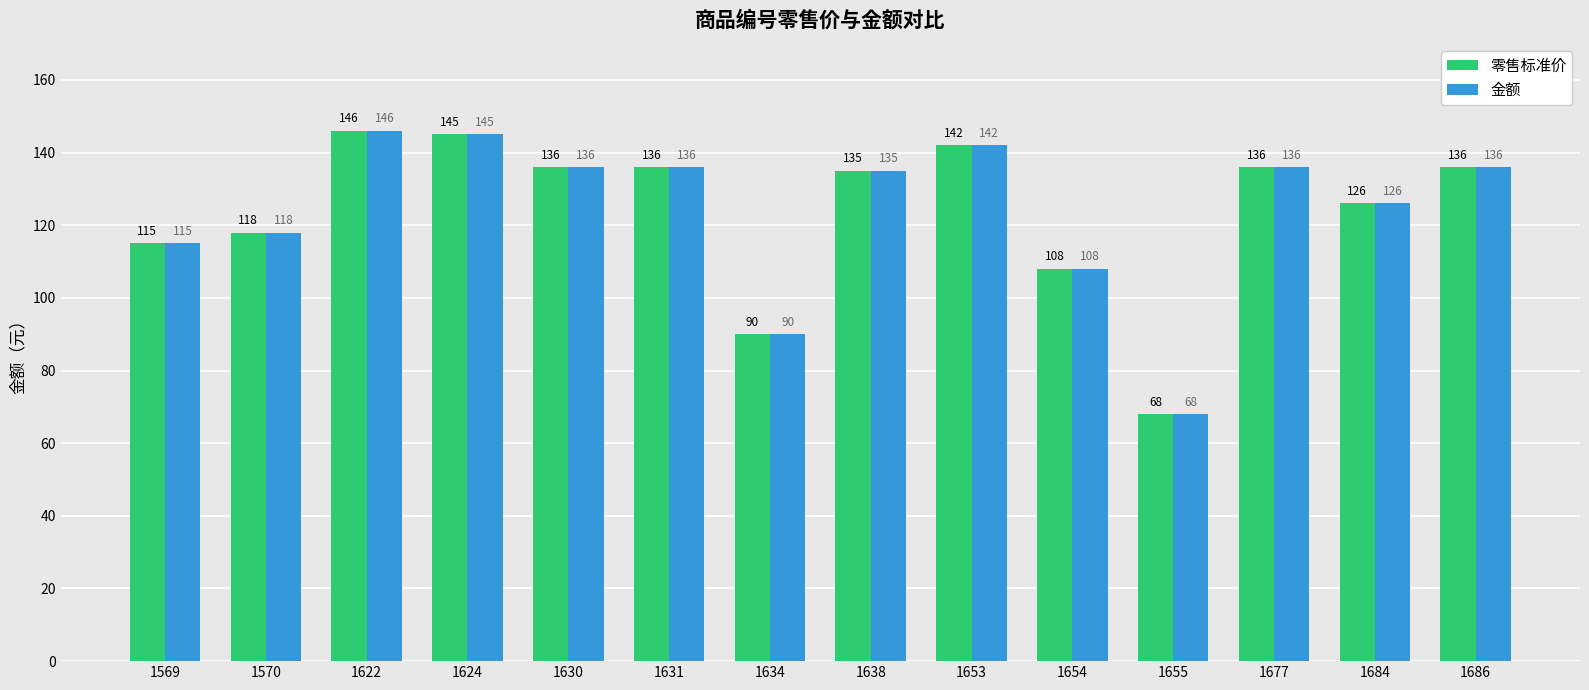

At how many categories does at least one series exceed 91?

12